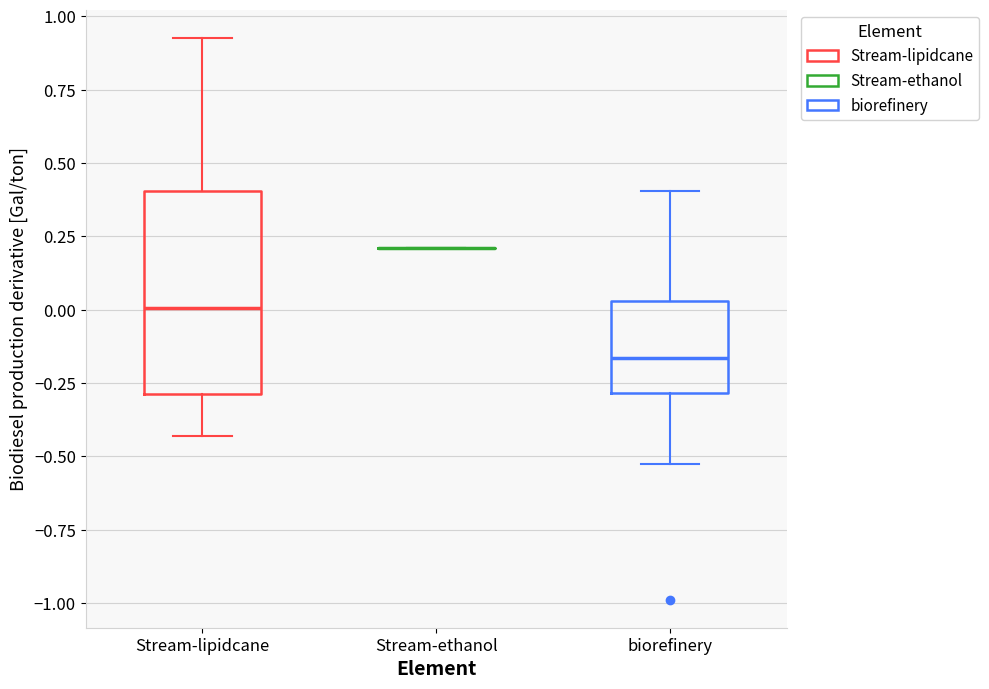

Reading left to right, transcribe this box plot: for each box, give where its median line is, the range the box spans, and where its two whiskers end, as read against the y-axis. The values are not printed on the chart, so give them approximately, as read against the axis.

Stream-lipidcane: median 0.00, box -0.30 to 0.40, whiskers -0.45 to 0.95
Stream-ethanol: box collapsed to a line at 0.20, whiskers 0.20 to 0.20
biorefinery: median -0.15, box -0.30 to 0.05, whiskers -0.55 to 0.40